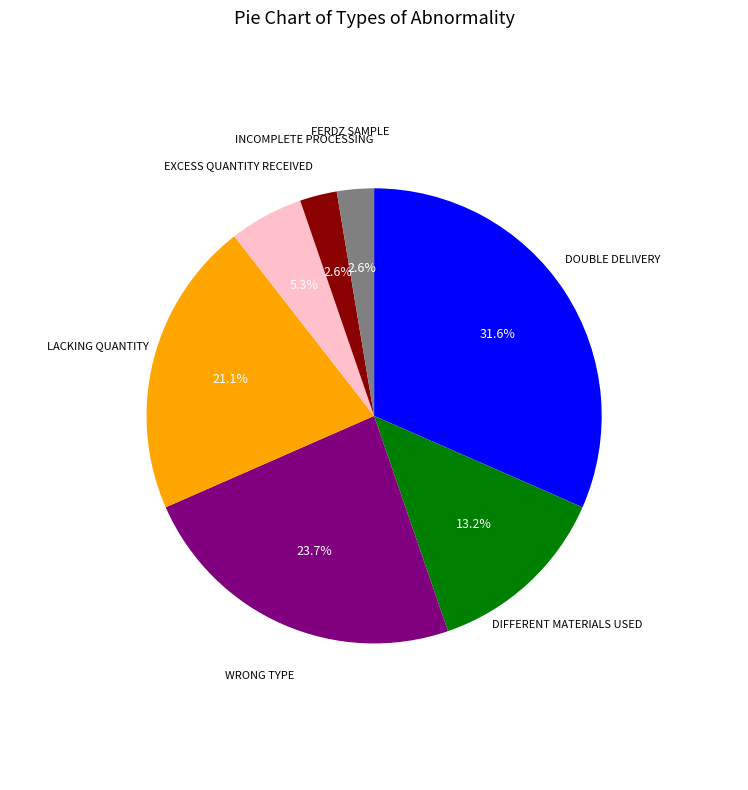

Approximately how many times larger is the value at LACKING QUANTITY compared to EXCESS QUANTITY RECEIVED?

4.0